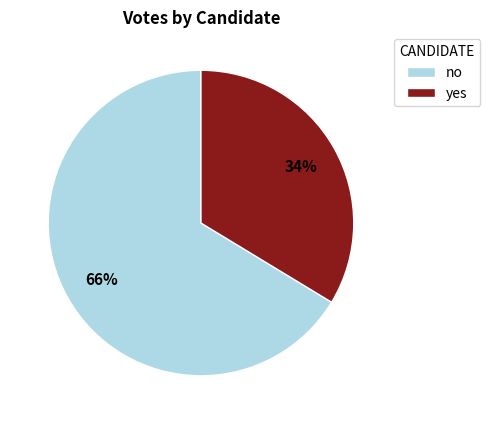

What is the smallest slice in the pie chart?

yes